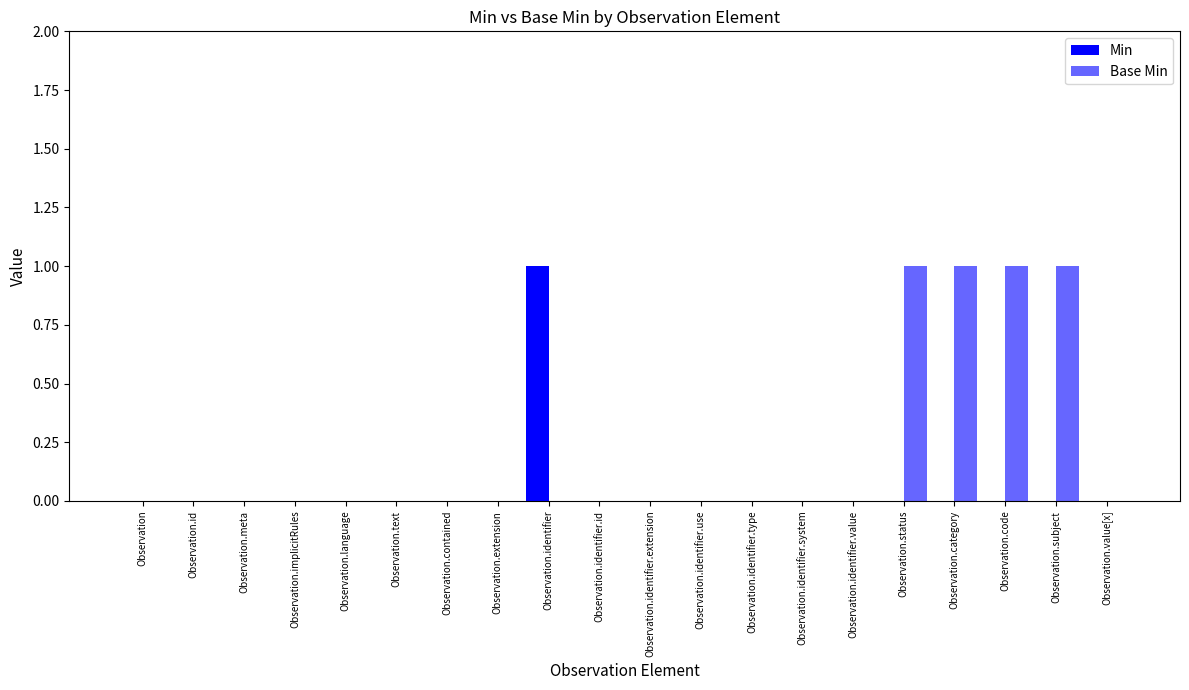

What is the sum of the Base Min values at Observation.identifier and Observation.subject?

1